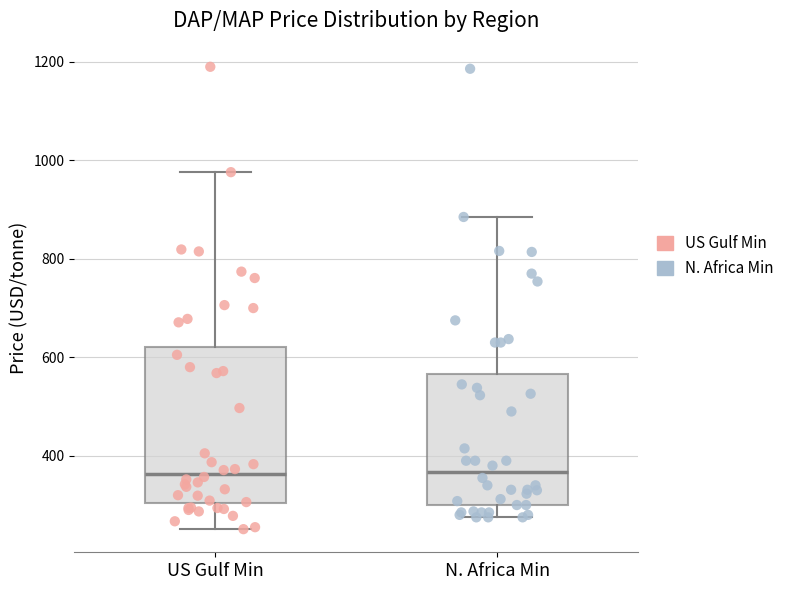

Where is the lower edge of the box for US Gulf Min on the y-axis? The values are not printed on the chart, so give them approximately, as read against the axis.

300